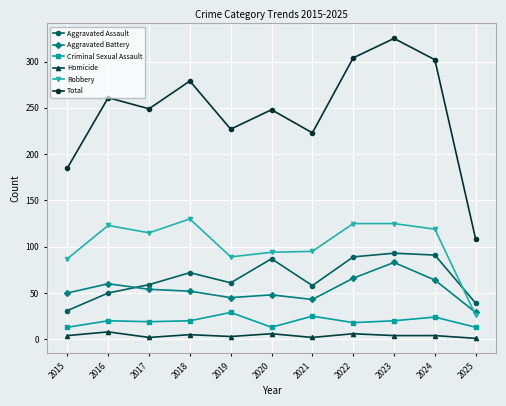

Does the chart display data point markers on the line(s)?

Yes